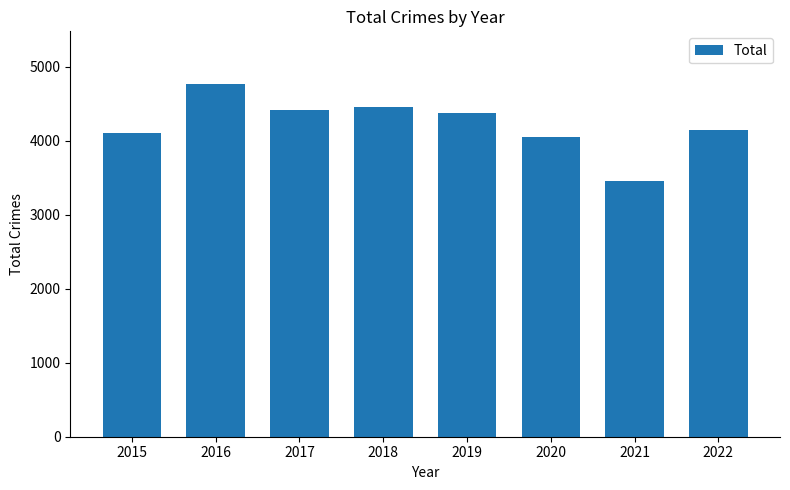

Reading left to right, what are all the values shown in this chart?

4105	4762	4413	4456	4368	4045	3450	4147